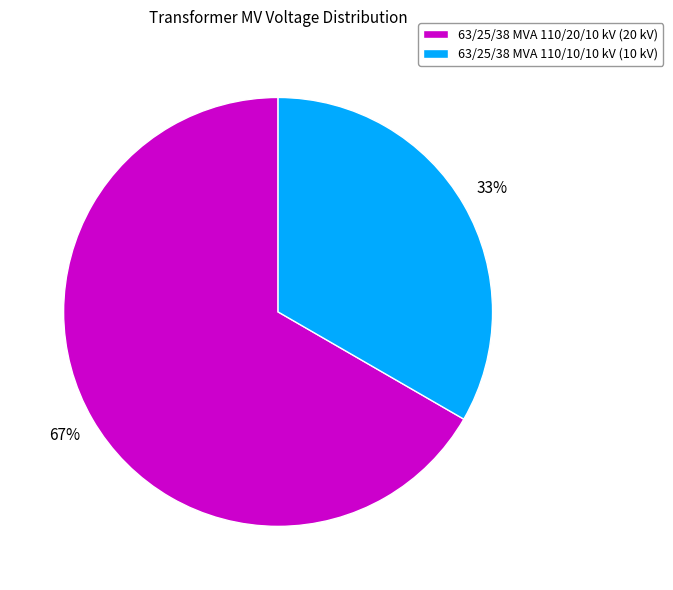

What percentage is the 63/25/38 MVA 110/20/10 kV slice, to the nearest percent?

67%